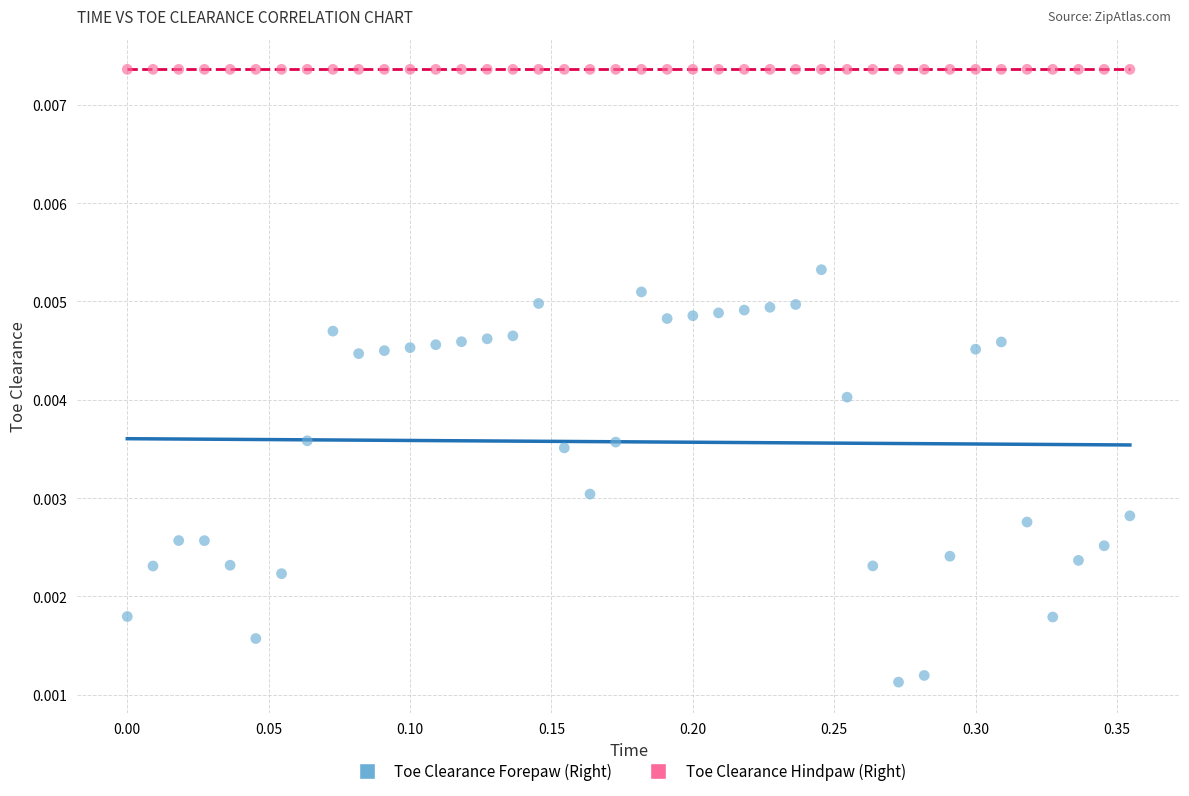

Which series contains the lowest Y value?

Toe Clearance Forepaw (Right)